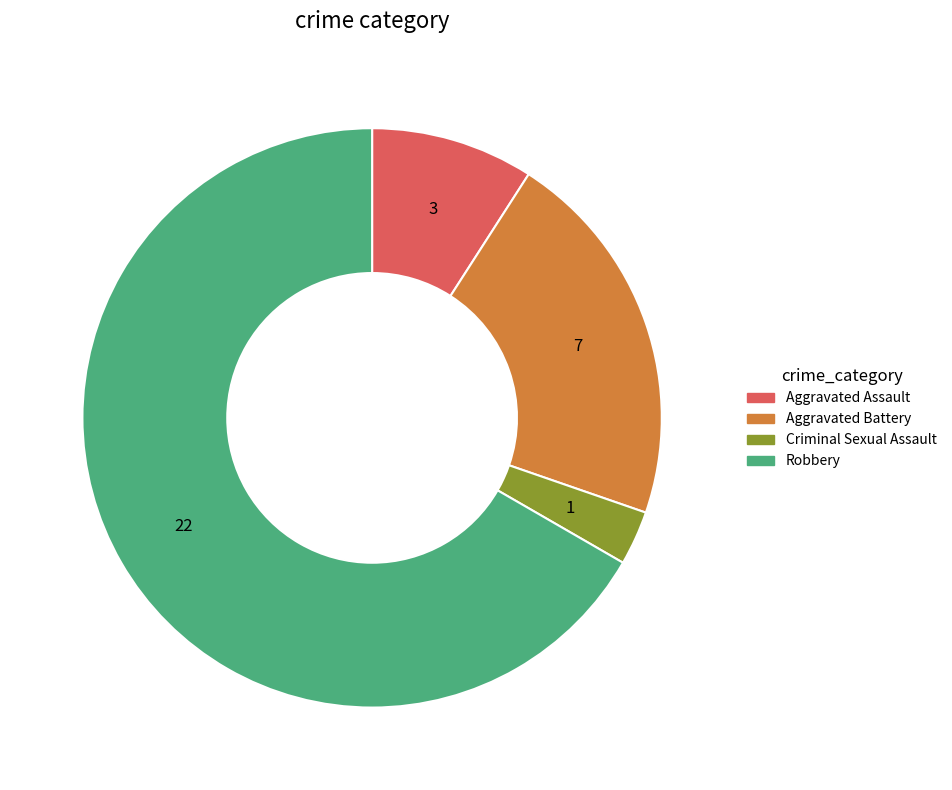

What is the largest slice in the pie chart?

Robbery